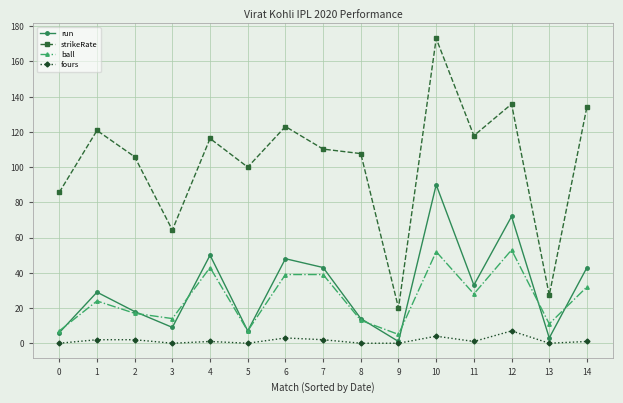

What is the difference between the second highest and second lowest values in the fours series?

4.0